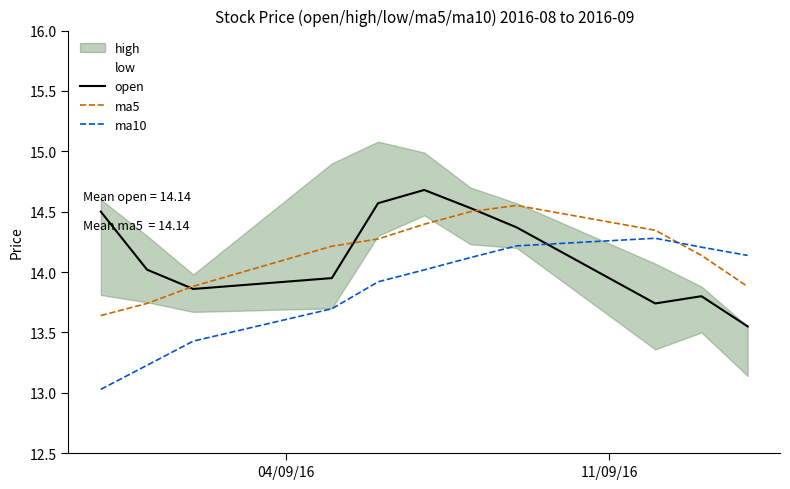

Which series ends up on top after the final intersection of open and ma10?

ma10